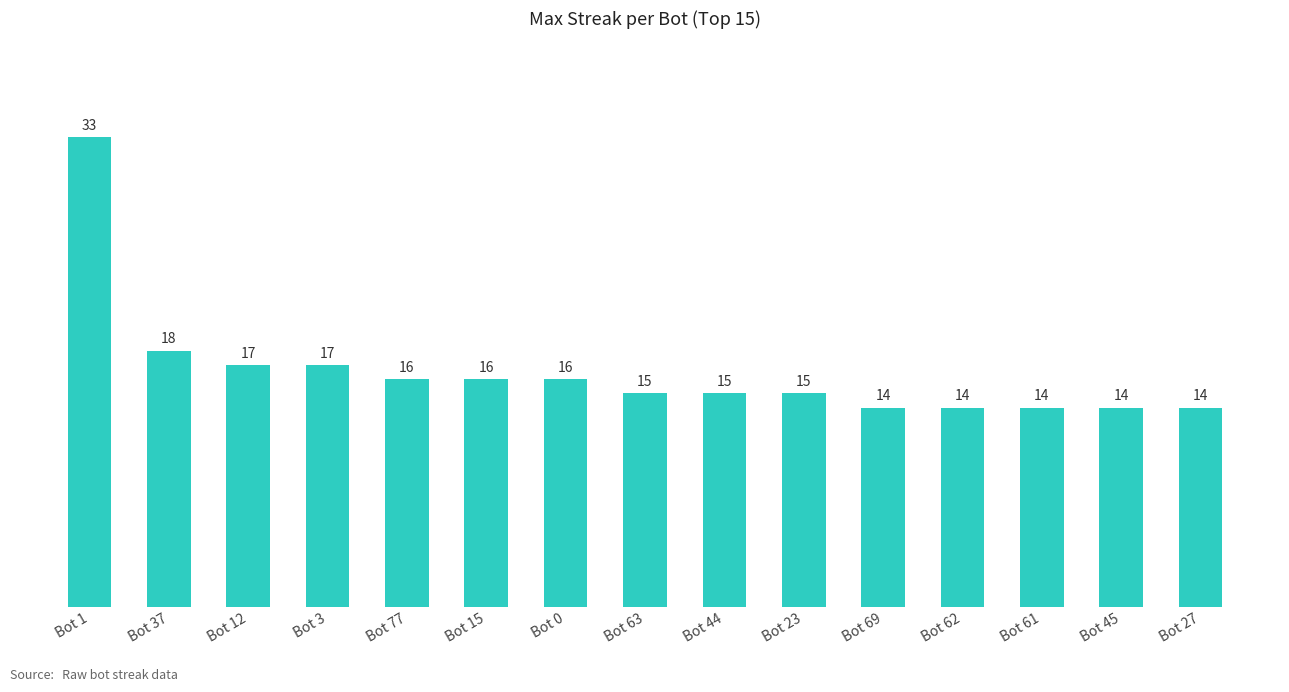

At which category does the chart reach its peak across all series?

Bot 1